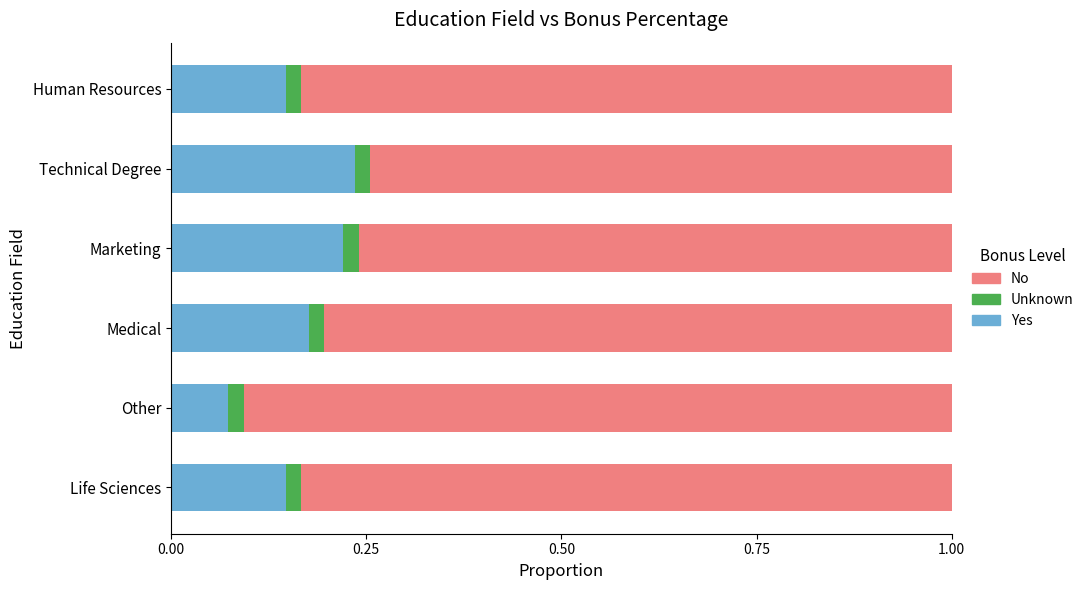

At which label does Yes reach its minimum?

Other